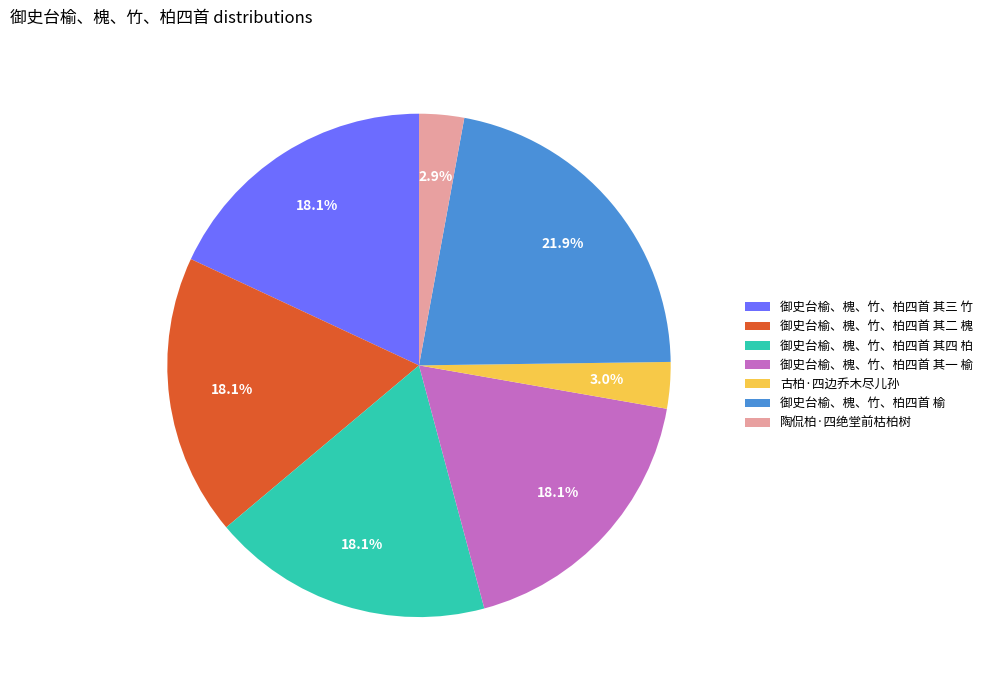

The 御史台榆、槐、竹、柏四首 其二 槐 slice represents 6% of the pie. True or false?

False